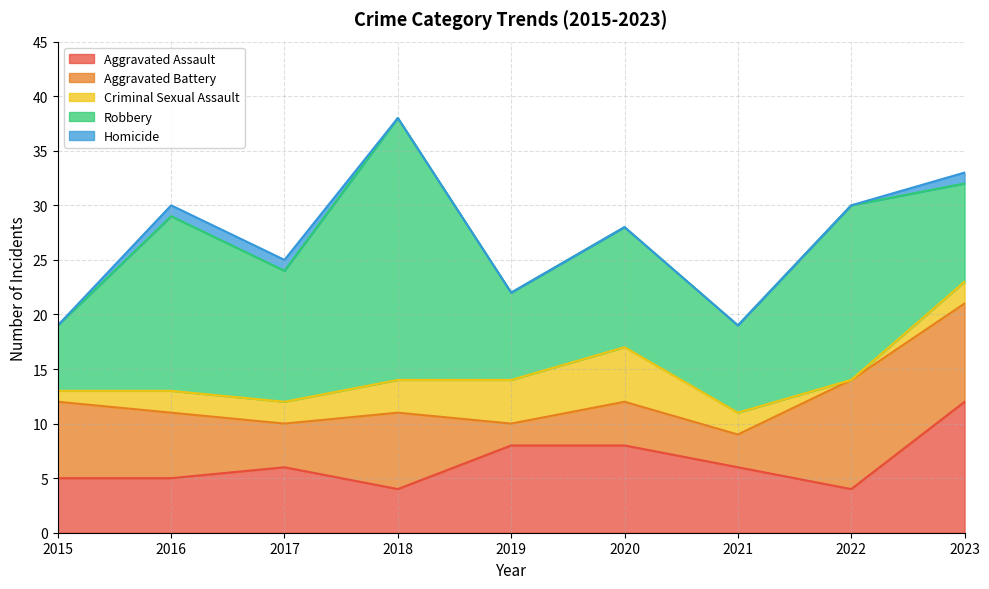

Which series has the largest range (max minus min)?

Robbery